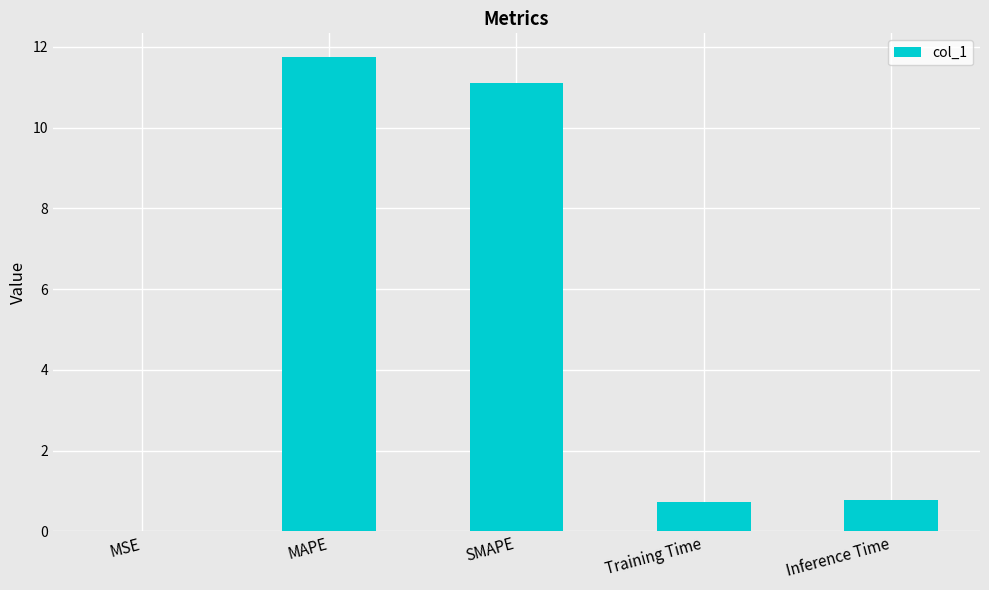

The chart shows a value of 0.8 at Inference Time. True or false?

True